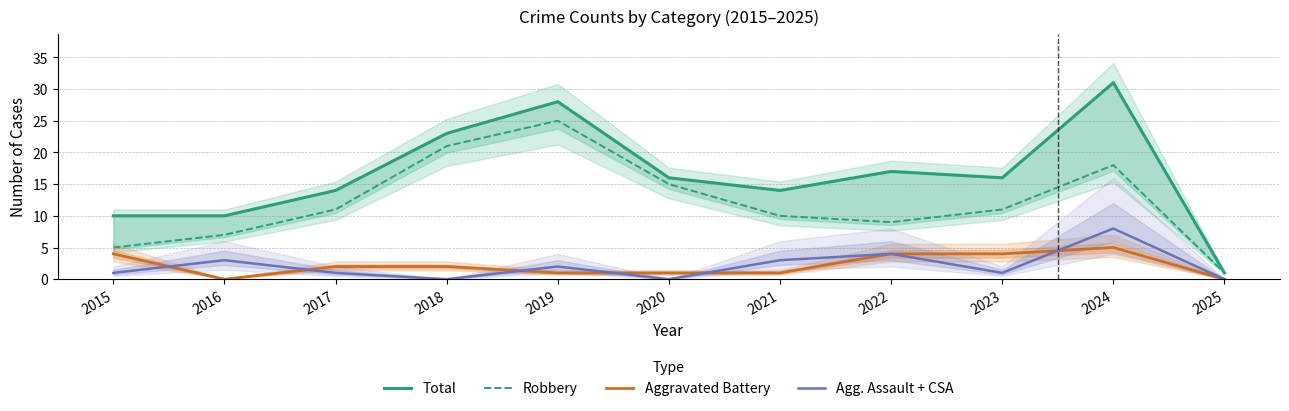

At which label is Aggravated Battery closest to 2?

2017